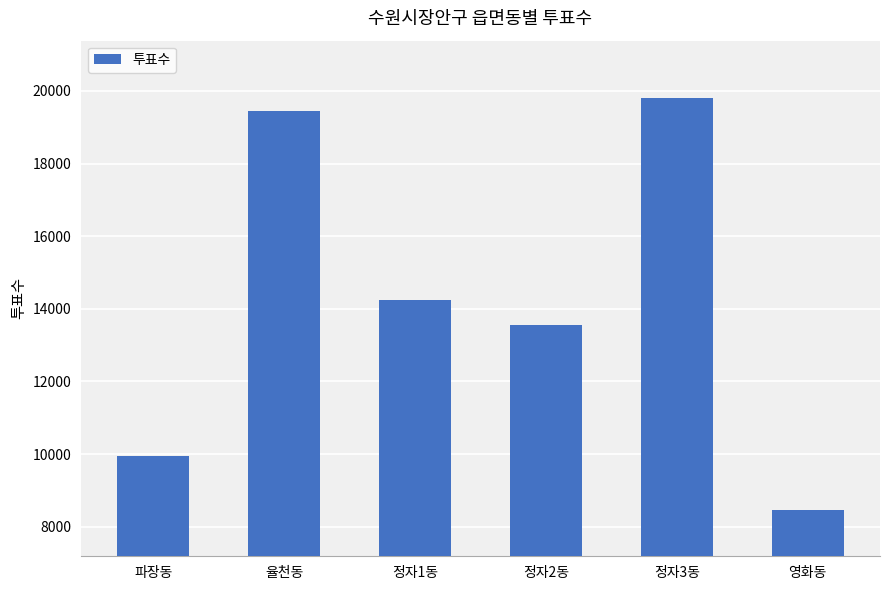

At which label is the value closest to 14126?

정자1동